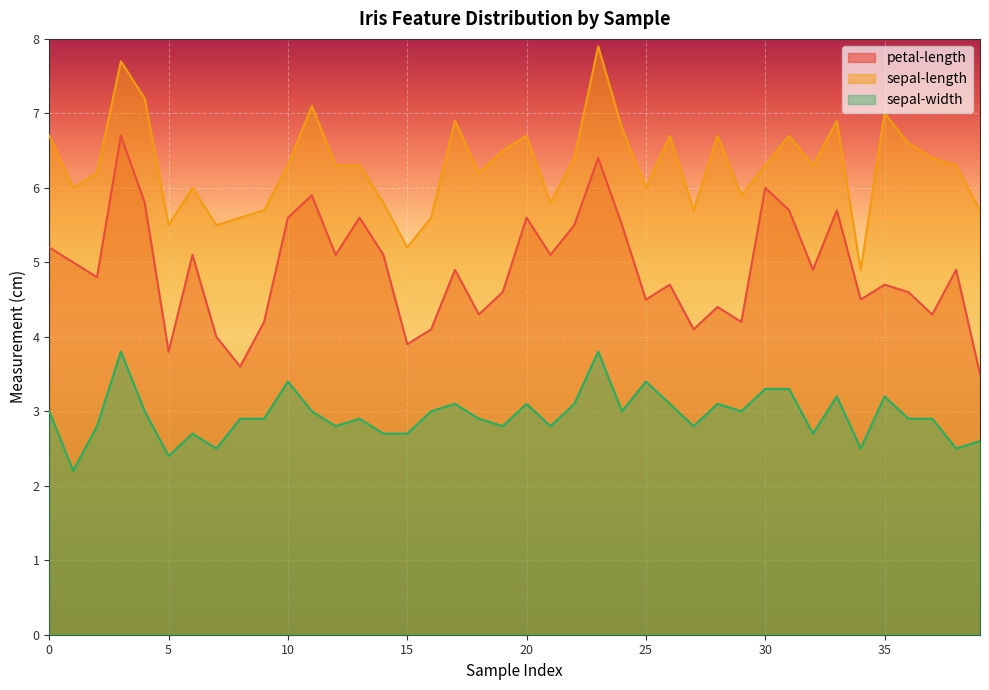

True or false: sepal-width has more than 2 points higher than both neighbors.

True